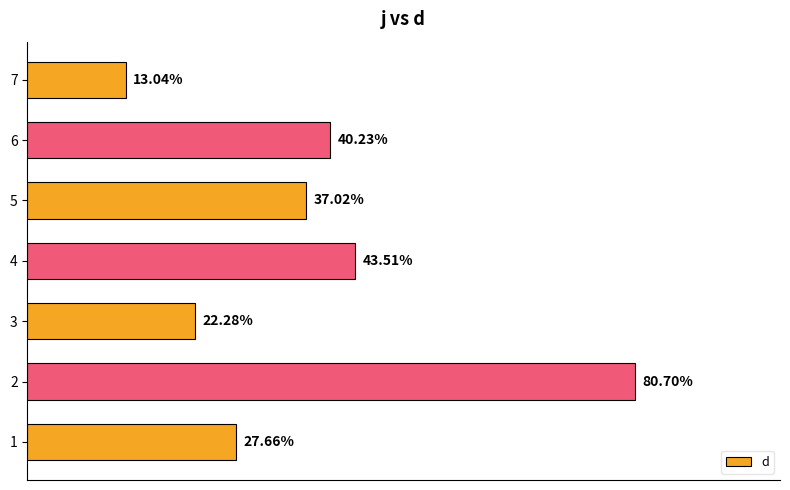

Rank the categories by value from highest to lowest.

2, 4, 6, 5, 1, 3, 7